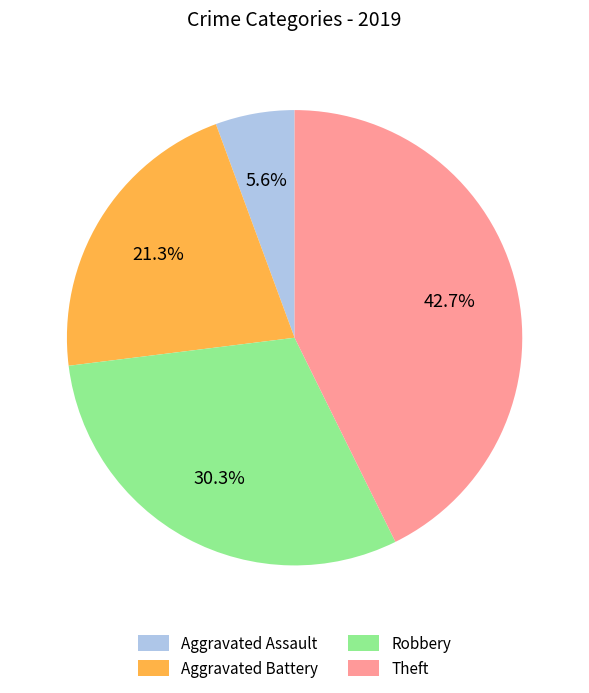

What percentage is the Robbery slice, to the nearest percent?

30%